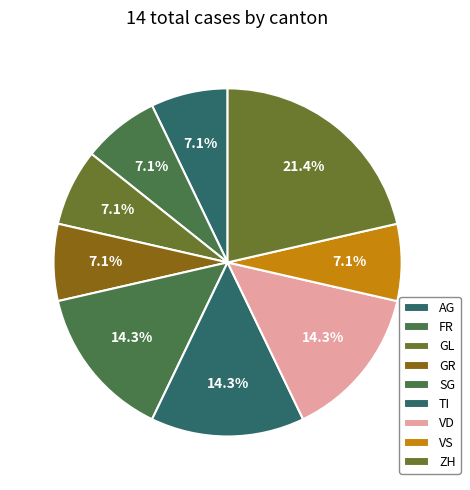

What is the largest slice in the pie chart?

ZH